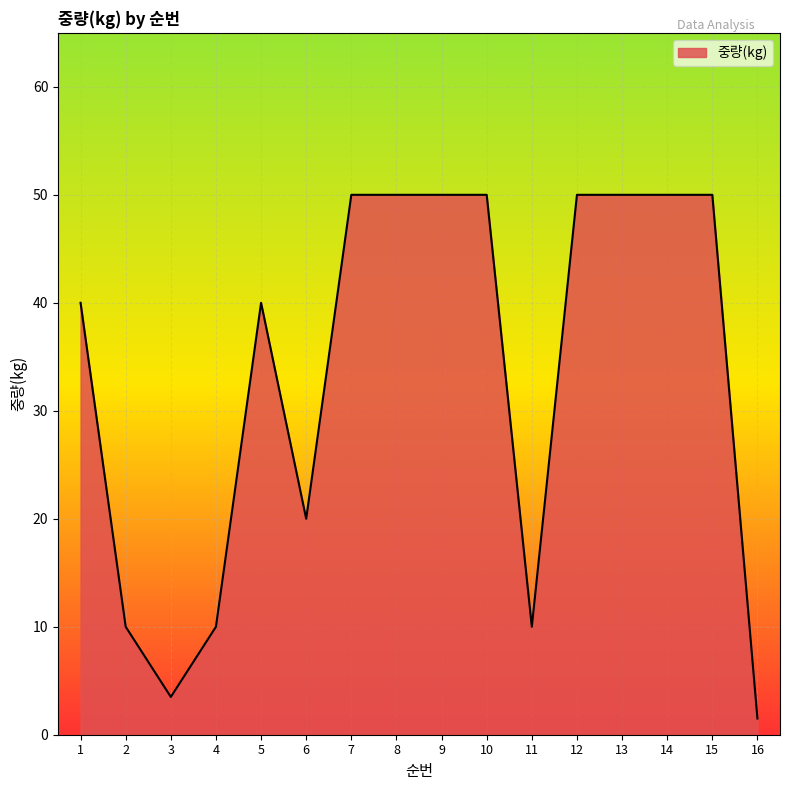

True or false: the data shows 50.0 at 10.

True